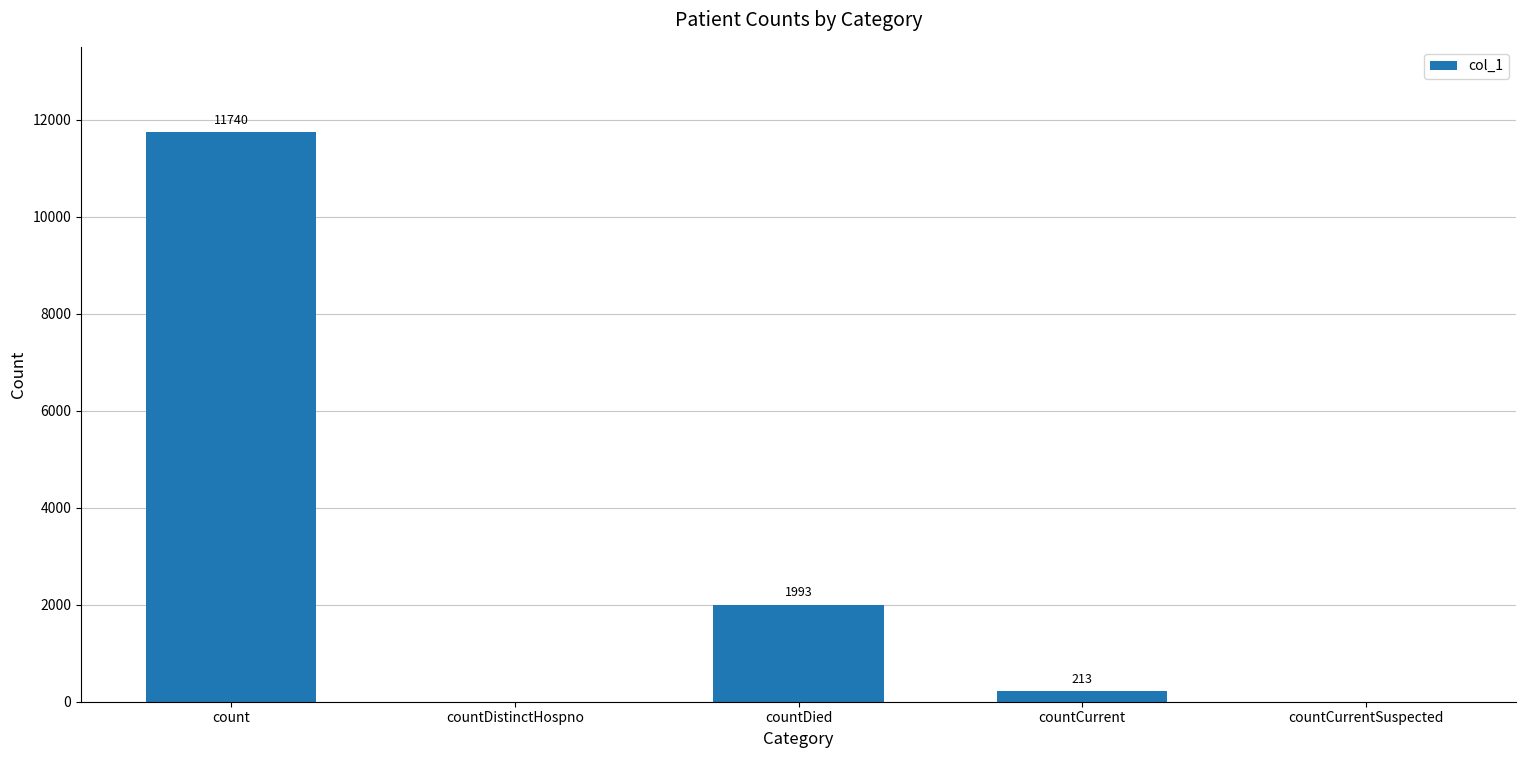

The value at countCurrent is 213. True or false?

True